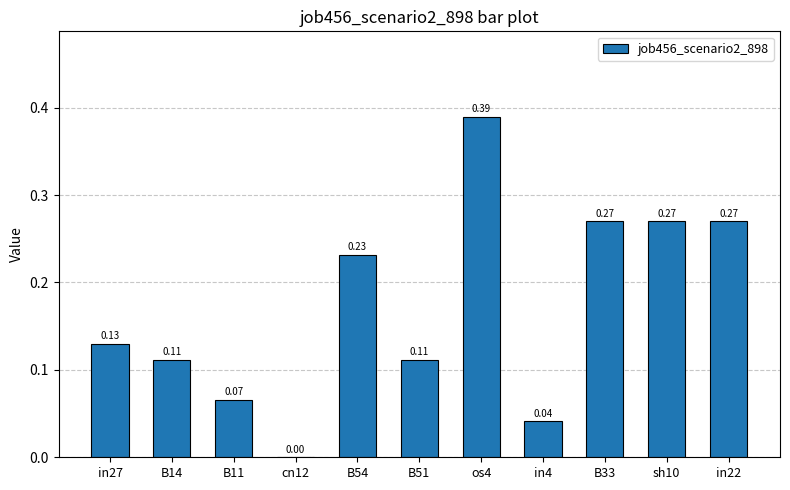

How many series are shown in this chart?

1